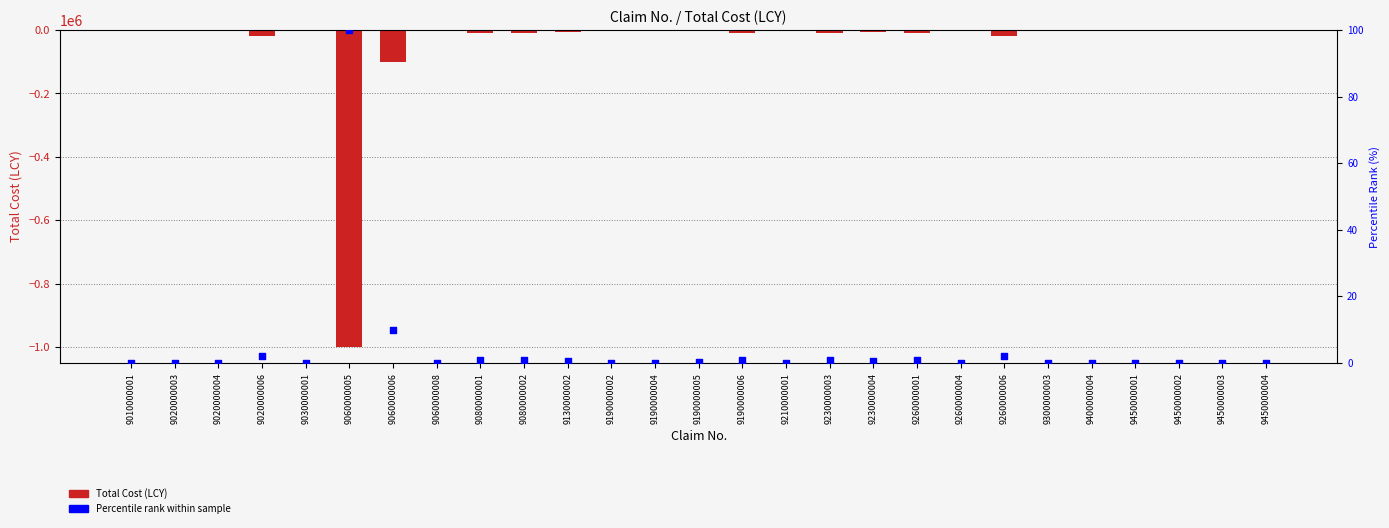

Which series contains the lowest Y value?

Total Cost (LCY)